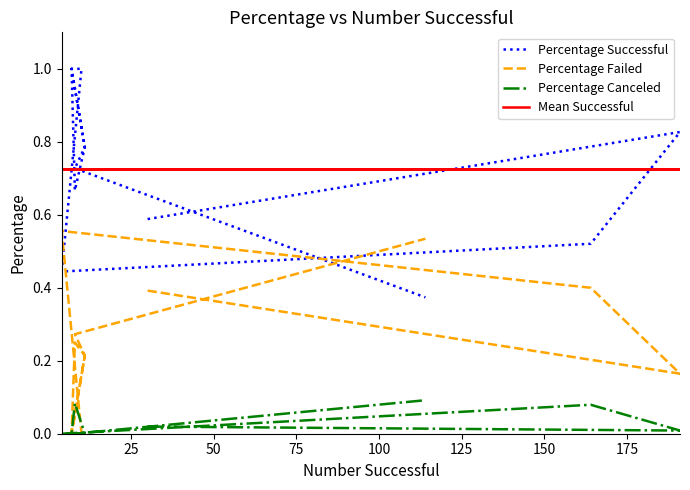

True or false: Percentage Canceled and Percentage Successful intersect in this chart.

False